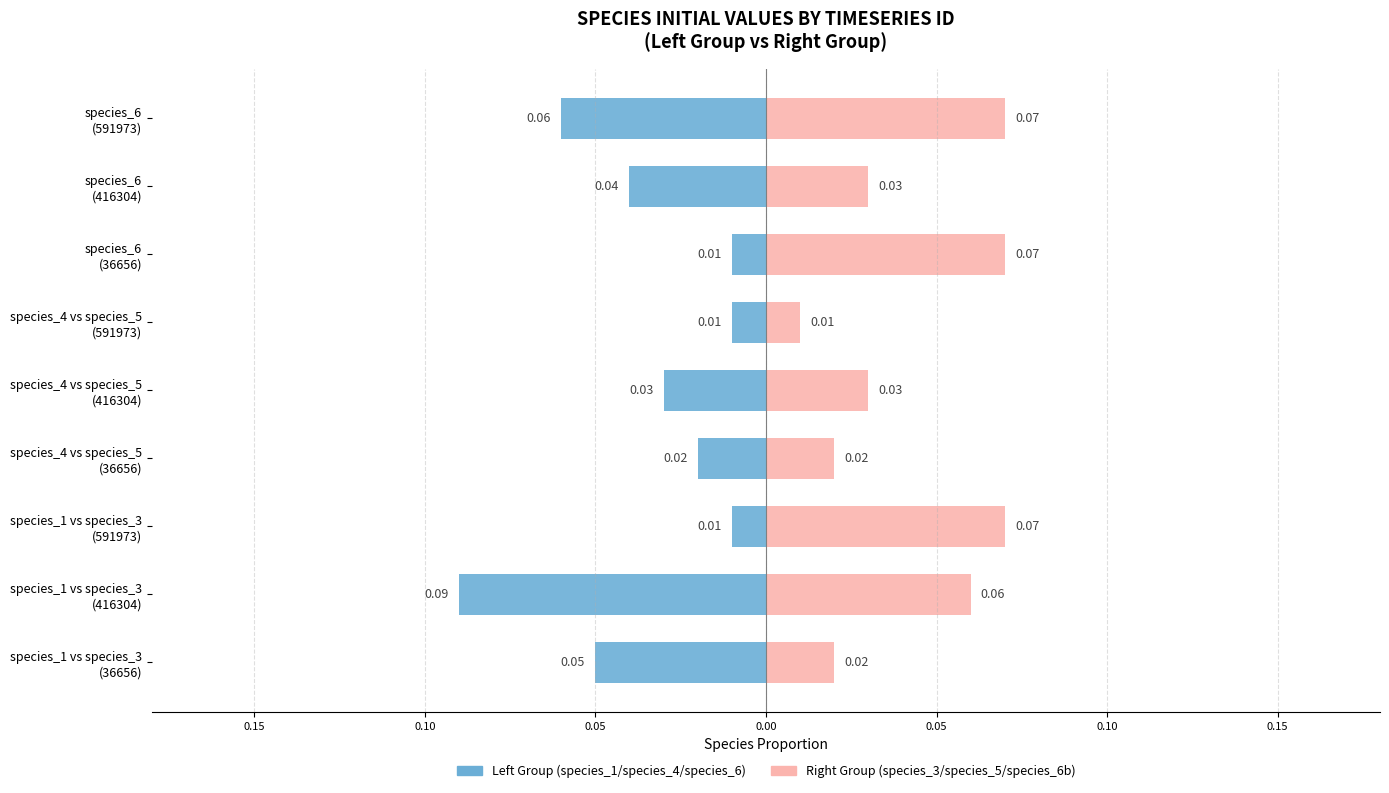

Reading left to right, what are all the values shown in this chart?

Left Group (species_1/species_4/species_6): -0.1	-0.1	-0.0	-0.0	-0.0	-0.0	-0.0	-0.0	-0.1
Right Group (species_3/species_5/species_6b): 0.0	0.1	0.1	0.0	0.0	0.0	0.1	0.0	0.1